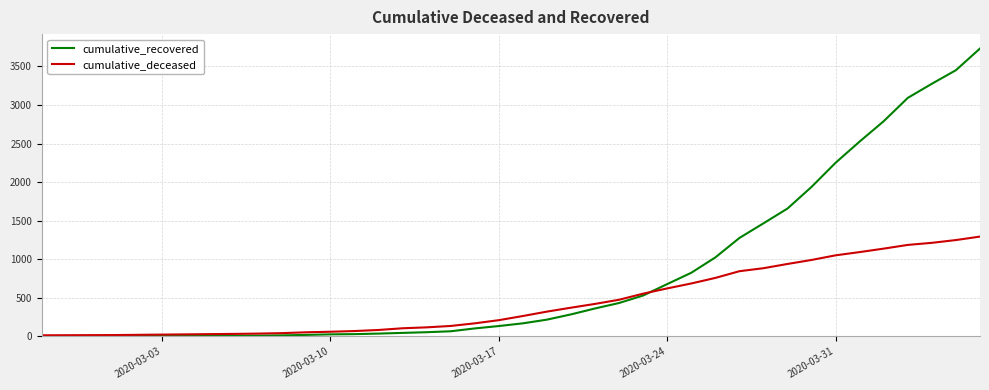

What is the maximum value for cumulative_recovered?

3733